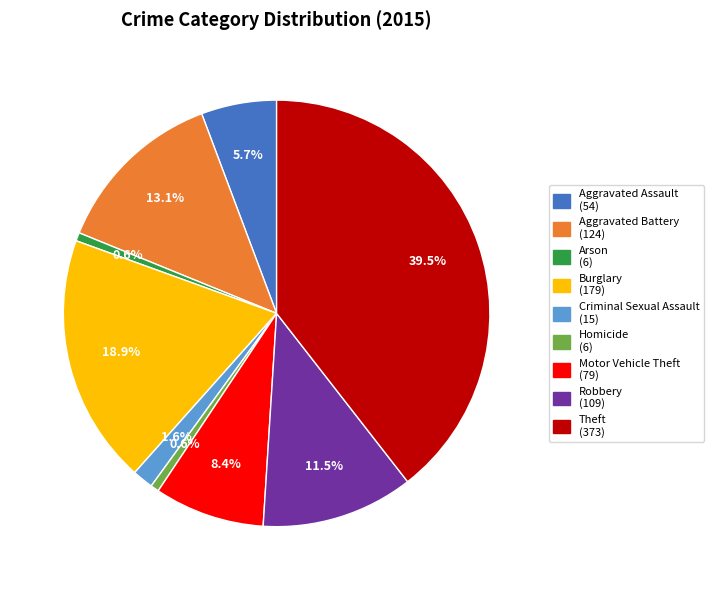

Is there any slice that represents more than half of the pie?

No